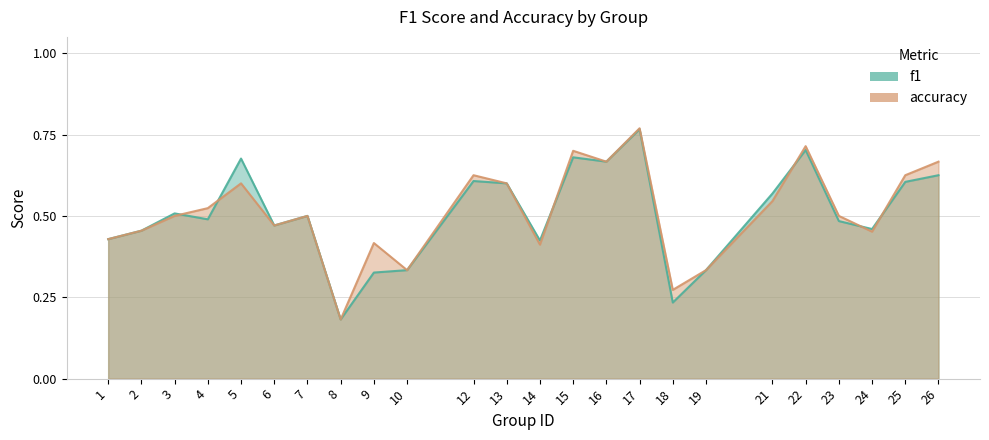

What is the total value across all series at 4?

1.0